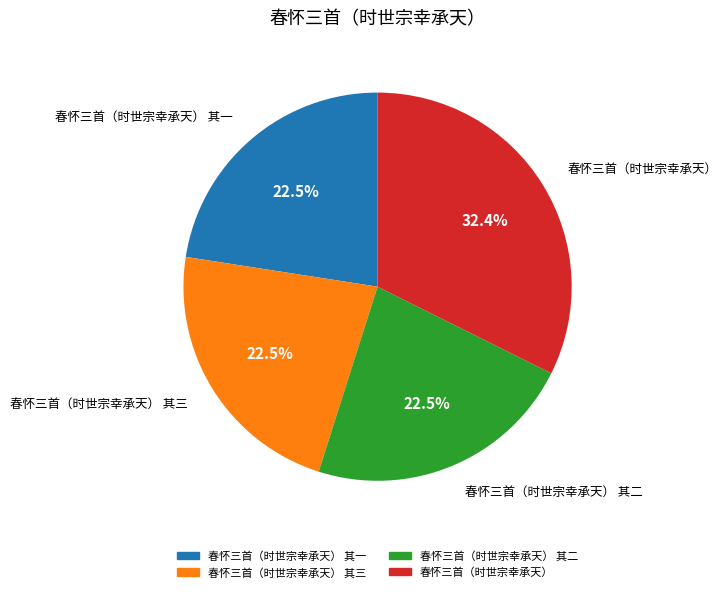

How many slices are in this pie chart?

4